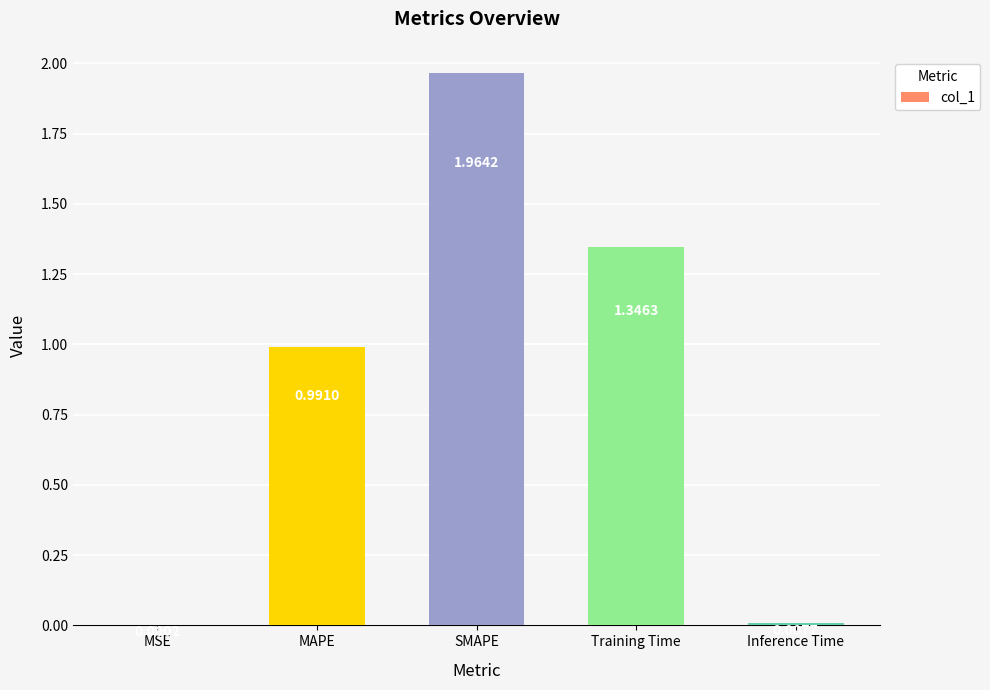

At which label is the value closest to 0?

MSE